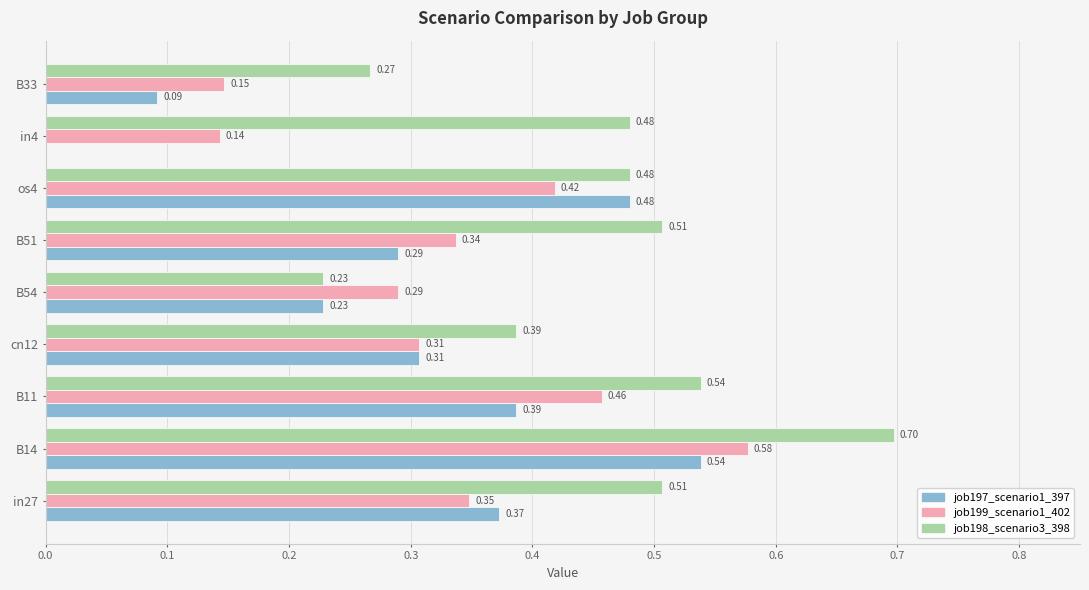

Where is job197_scenario1_397 nearest to the value 0?

in4